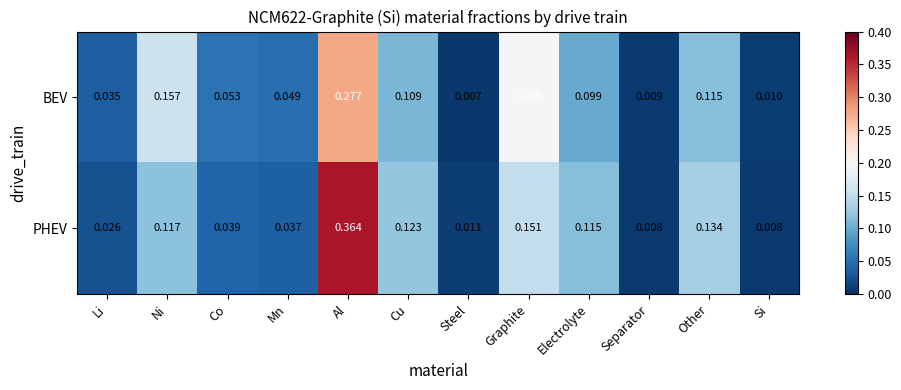

At which label is BEV closest to 0?

Steel